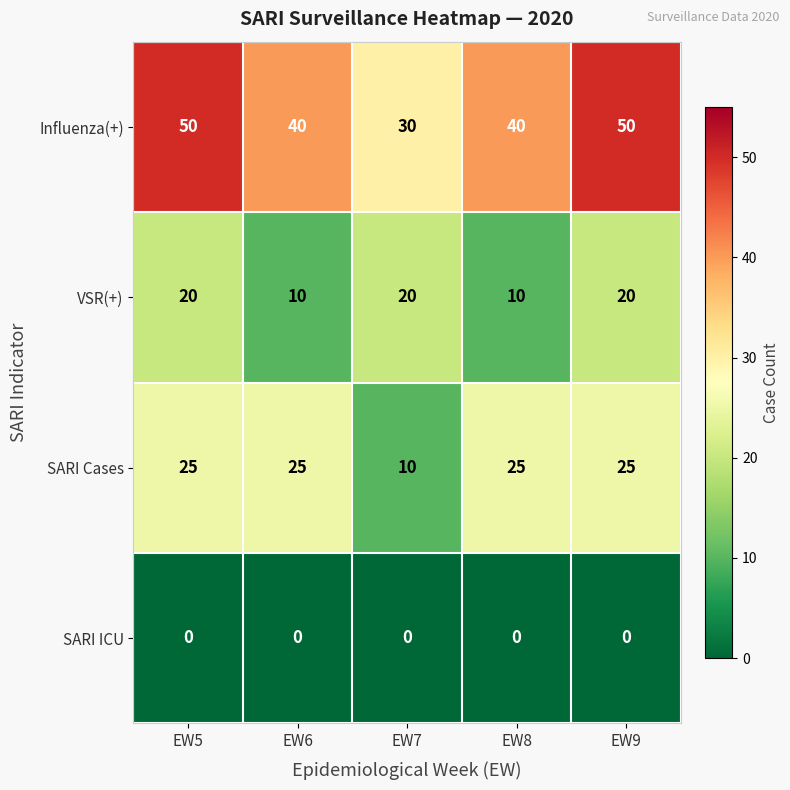

Reading left to right, extract all data points from this chart.

Influenza(+): 50	40	30	40	50
VSR(+): 20	10	20	10	20
SARI Cases: 25	25	10	25	25
SARI ICU: 0	0	0	0	0